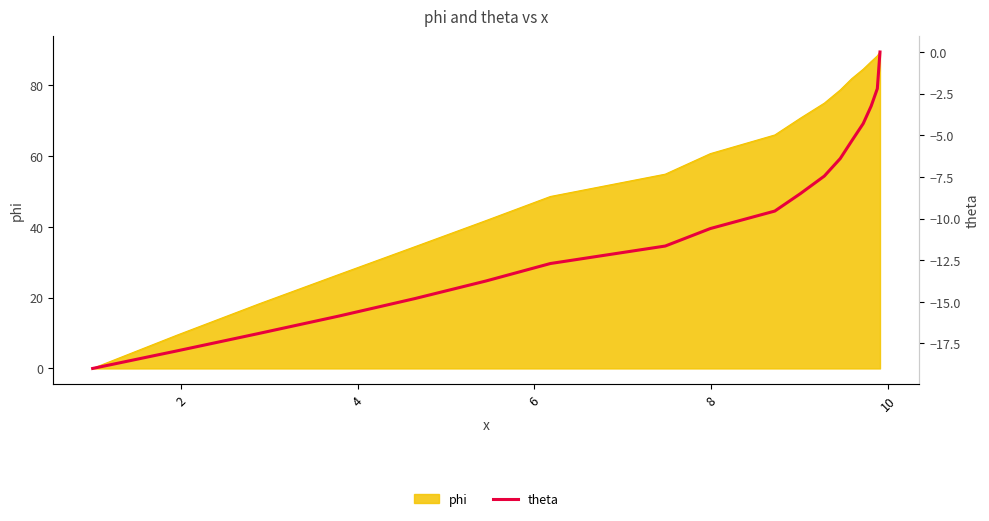

What is the difference between the maximum and minimum values?

19.0